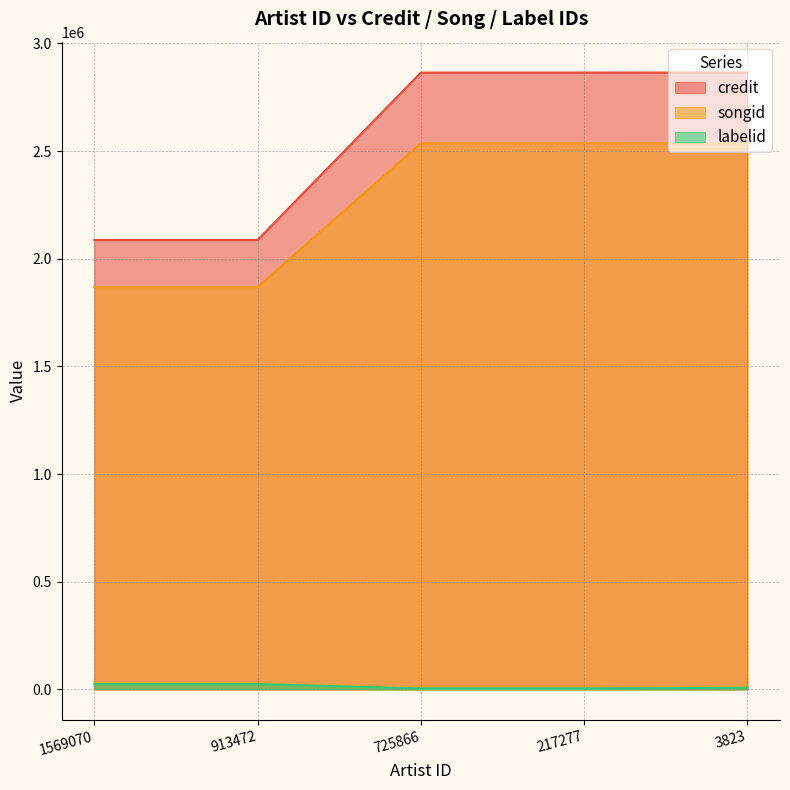

What is the difference between the second highest and minimum values in the labelid series?

20320